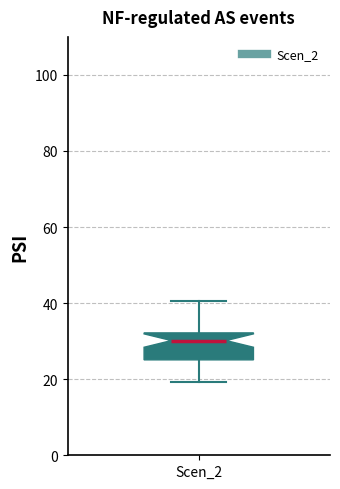

Transcribe this box plot: give where the median line is, the range the box spans, and where the two whiskers end, as read against the y-axis. The values are not printed on the chart, so give them approximately, as read against the axis.

median 30, box 26 to 32, whiskers 20 to 40